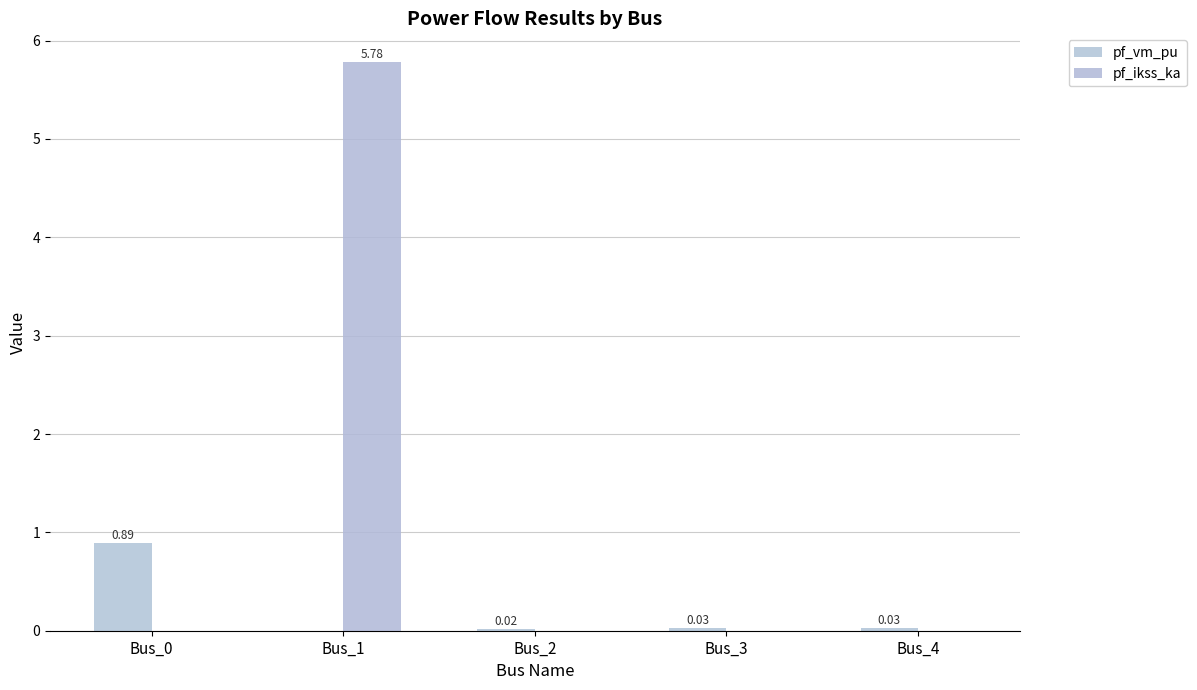

Count the number of categories in the chart.

5